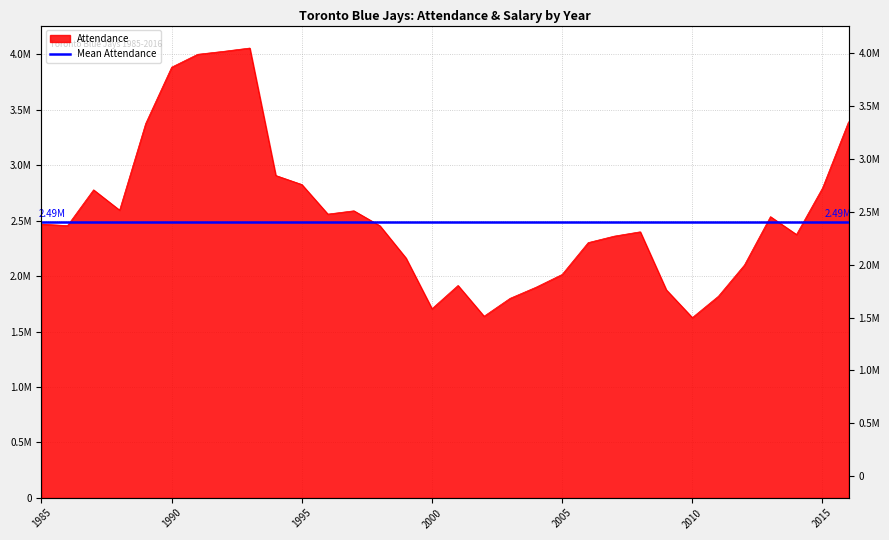

Does the chart have visible grid lines?

Yes